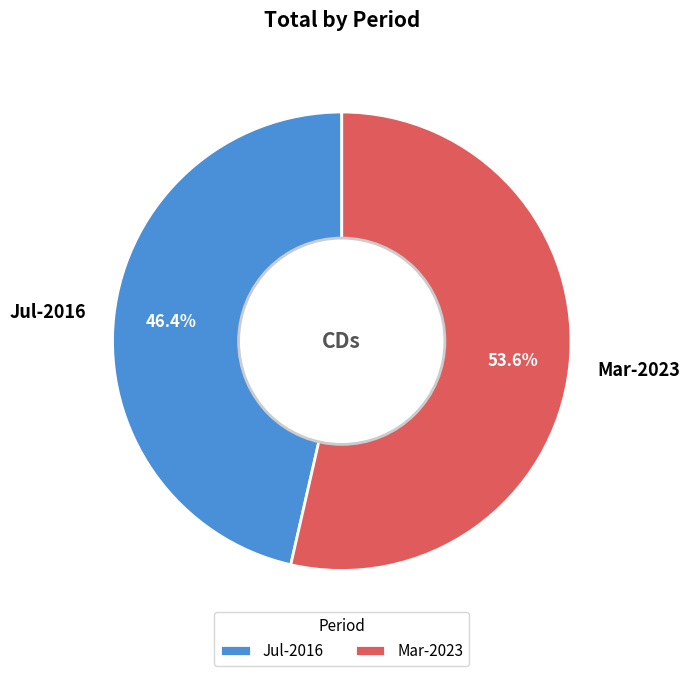

Is there a majority slice in this chart?

Yes